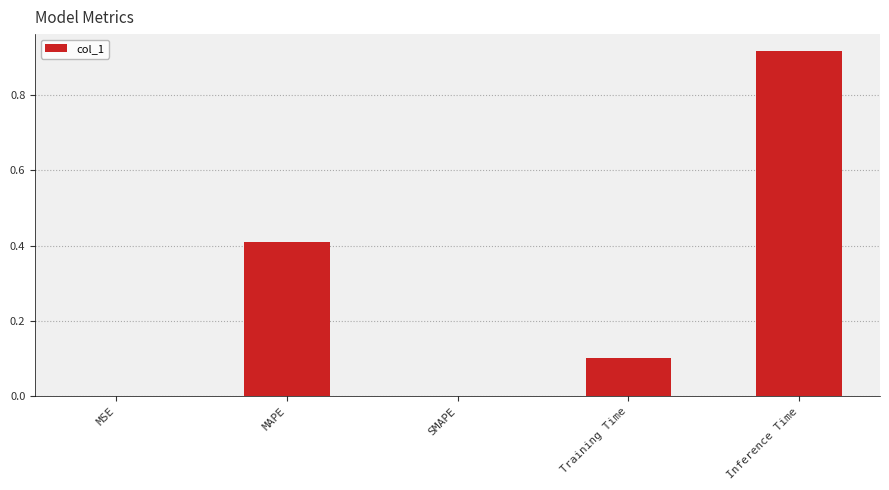

What is the difference between the values at Training Time and MSE?

0.1